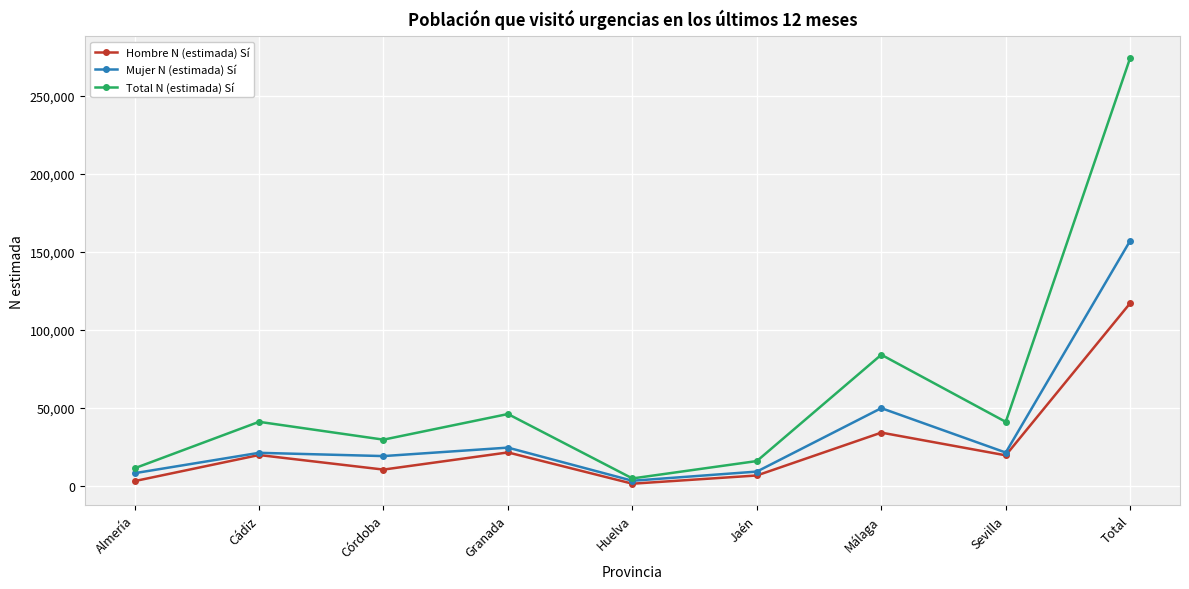

At which category is the sum across all series the highest?

Total